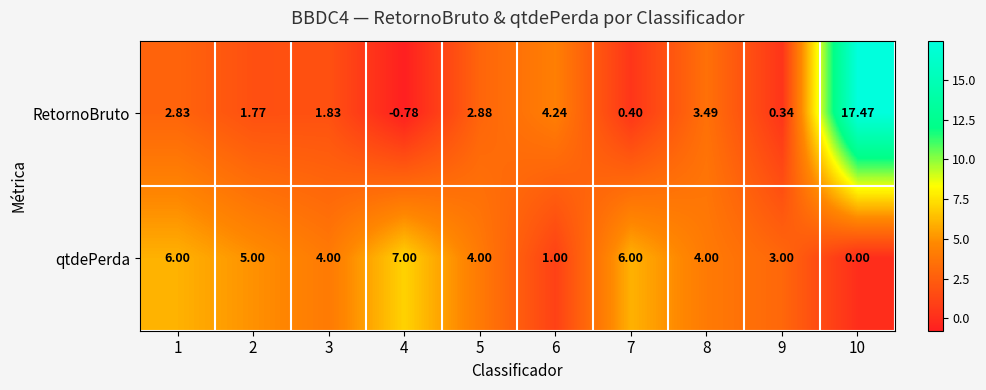

Rank the series by their average value, from highest to lowest.

qtdePerda, RetornoBruto